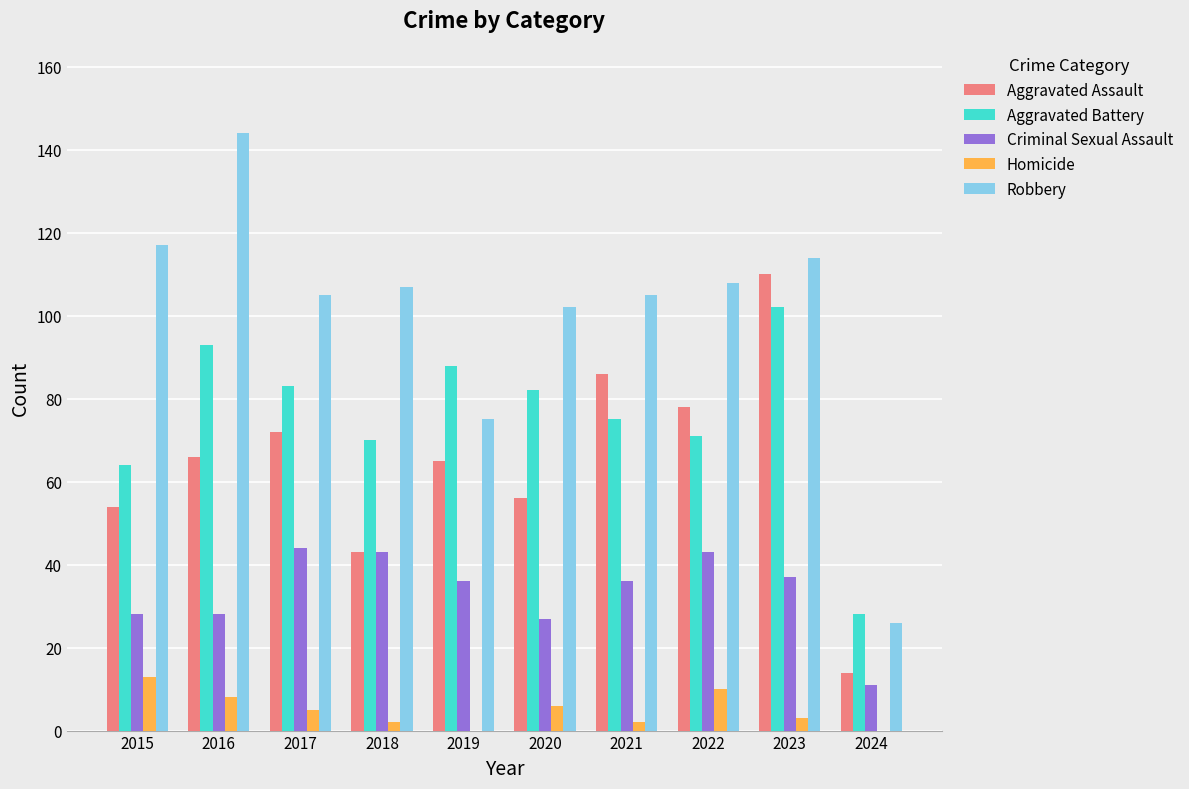

What is the maximum value shown in the chart?

144